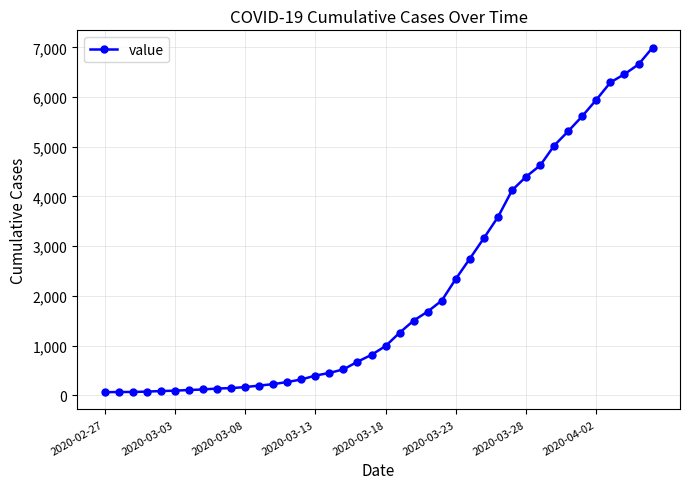

What is the difference between the maximum and minimum values?

6931